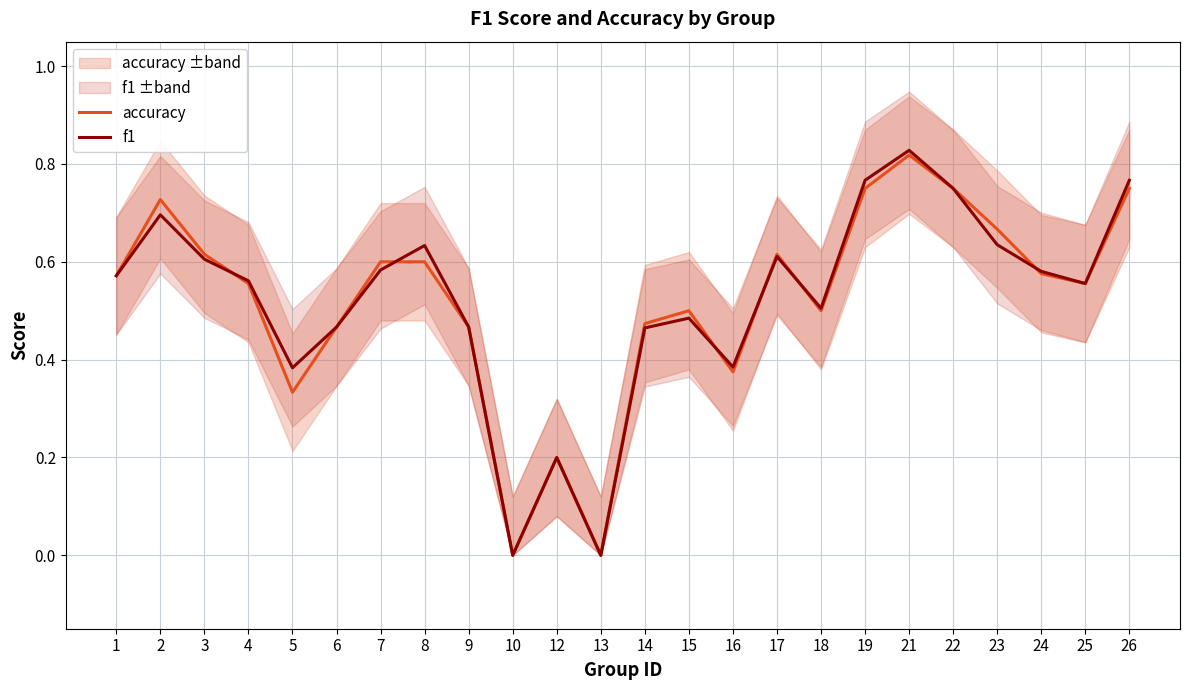

At which label does f1 reach its minimum?

10